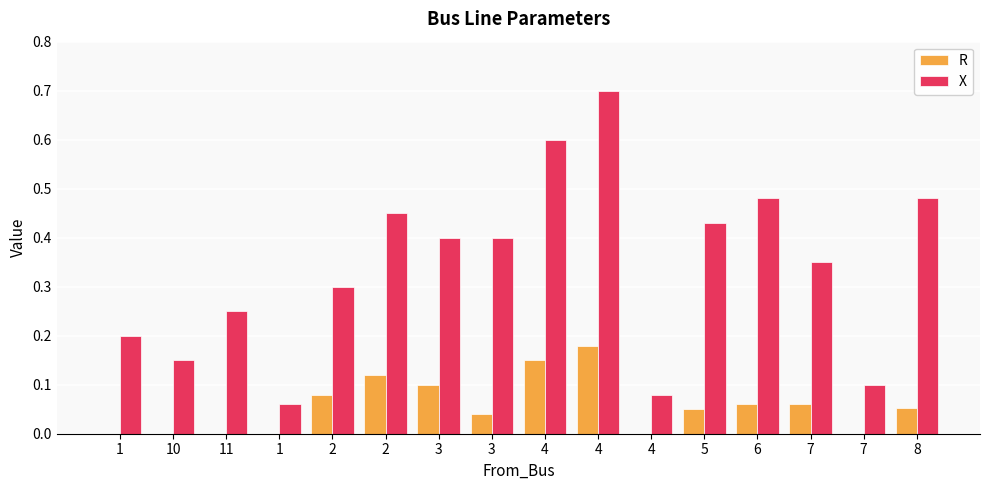

The value of X at 4 is 0.1. True or false?

True